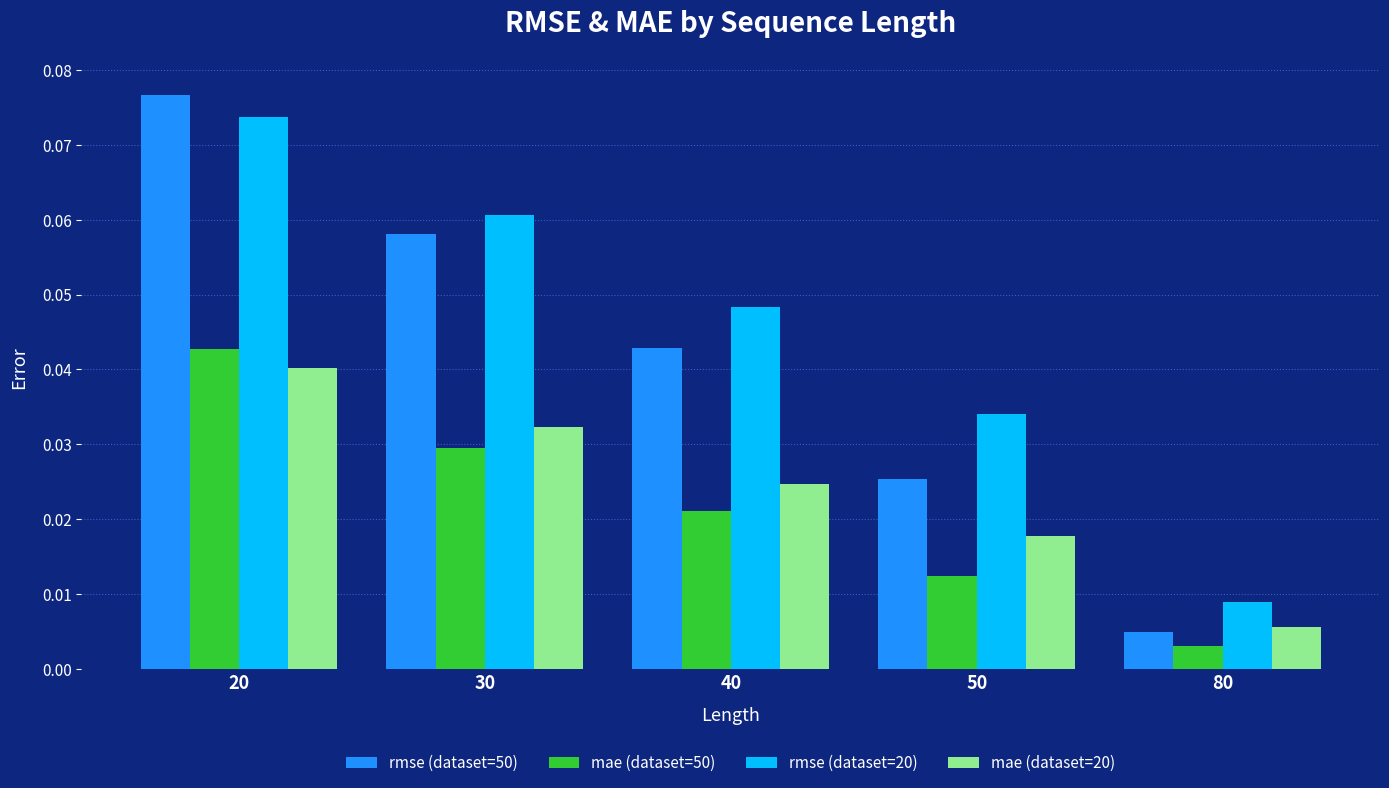

How many bars are there in total?

20